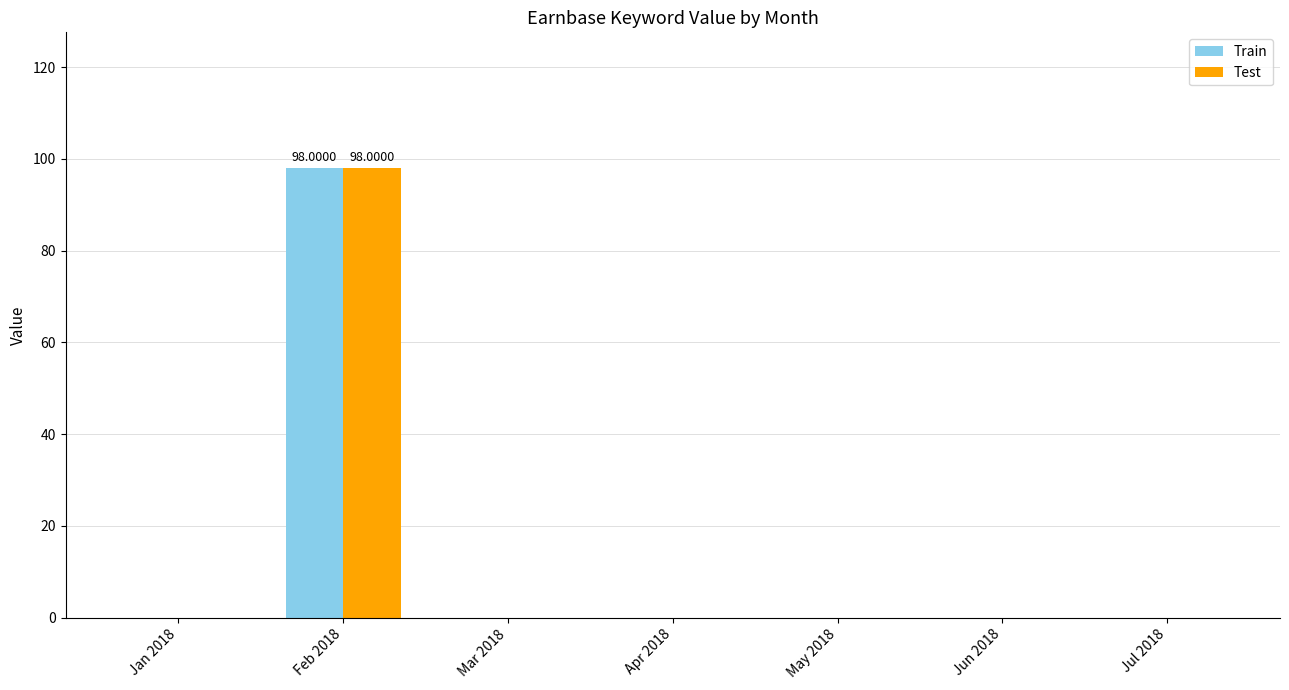

Does the chart contain stacked bars?

No